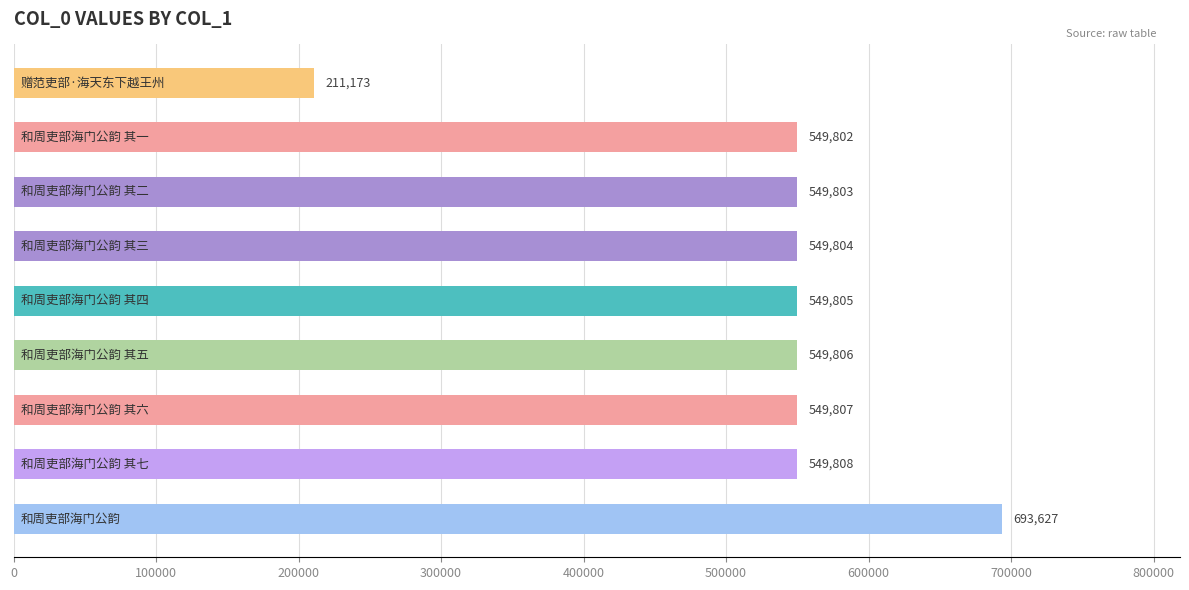

What is the average value?

528159